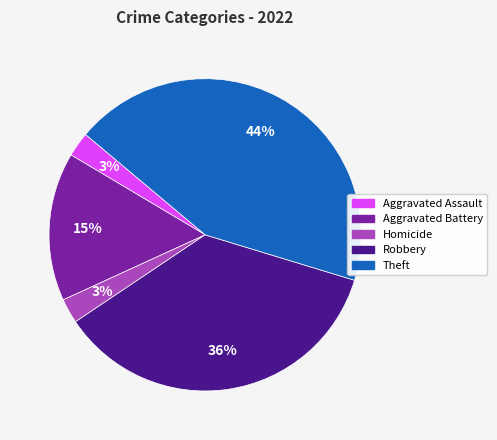

To the nearest percent, what is the average slice percentage?

20%